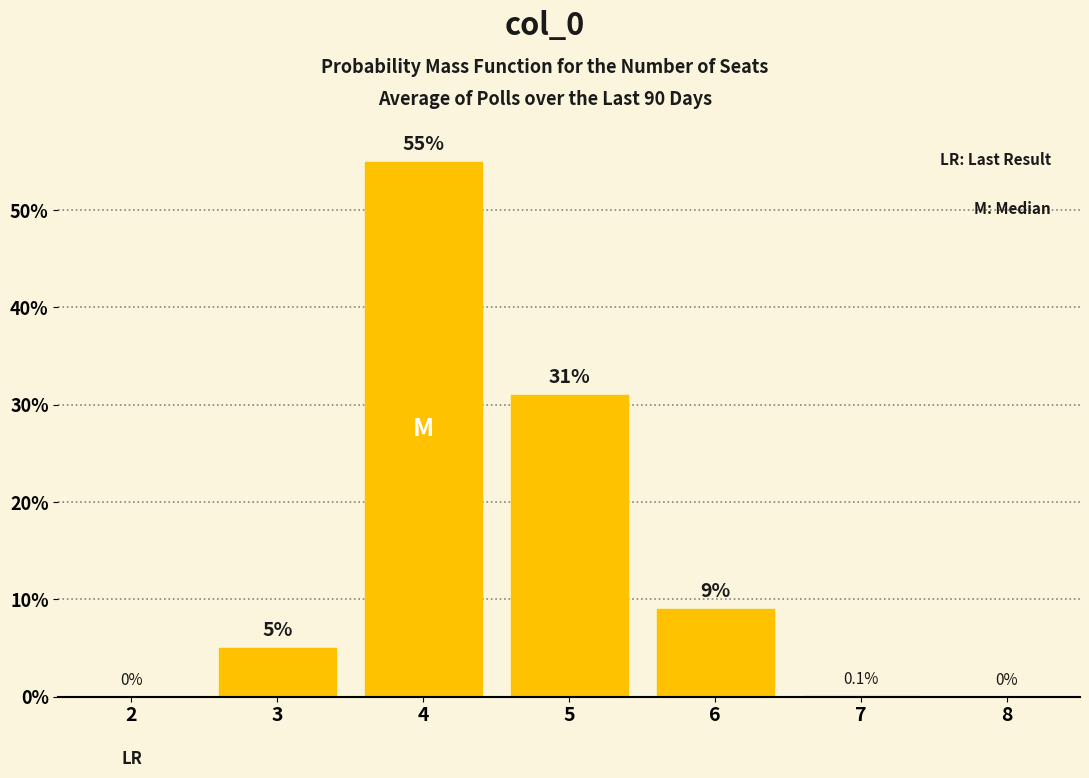

Reading left to right, list all the values displayed in this chart.

2=0.0	3=5.0	4=55.0	5=31.0	6=9.0	7=0.1	8=0.0